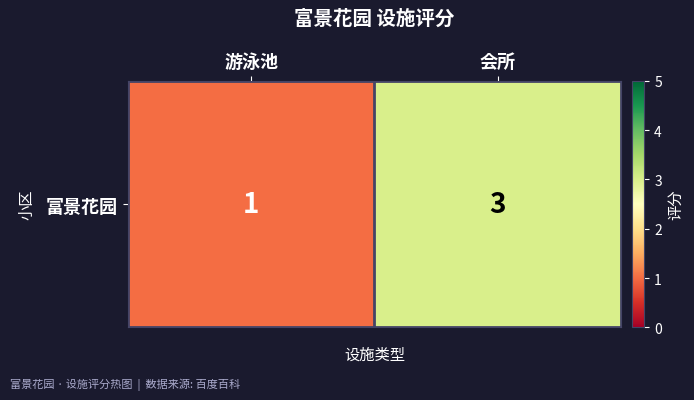

How many categories are shown in the chart?

2